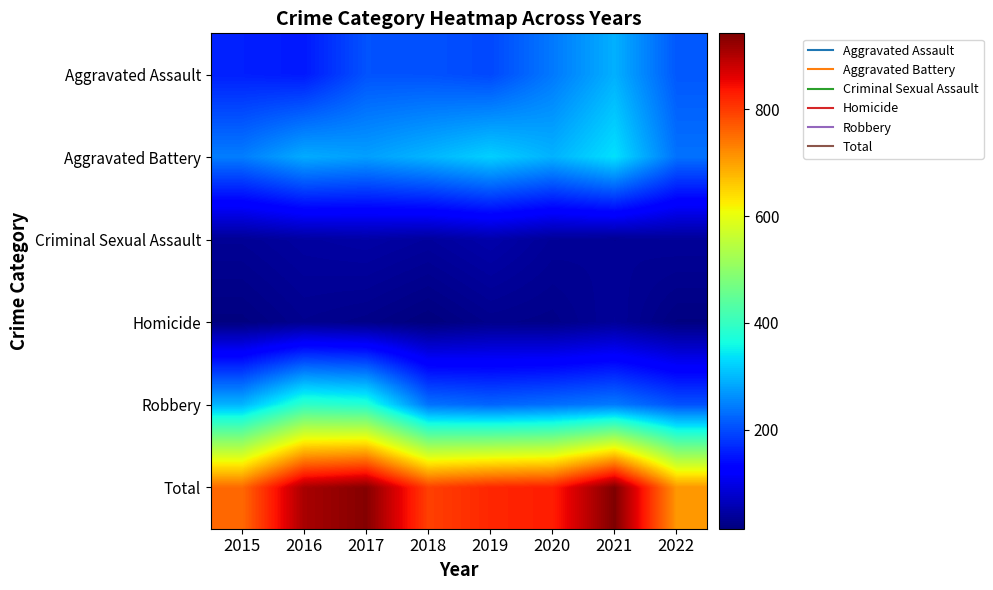

Between 2019 and 2021, which is larger?

2021